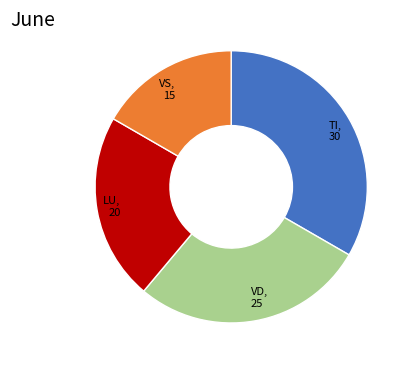

How many slices are in this pie chart?

4